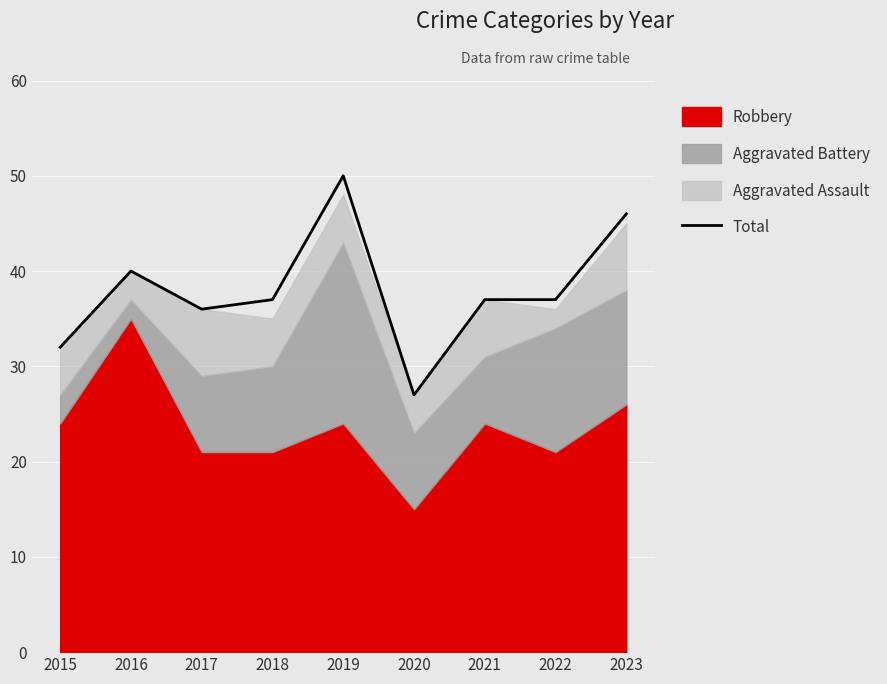

Where does the data first go above 37?

2016